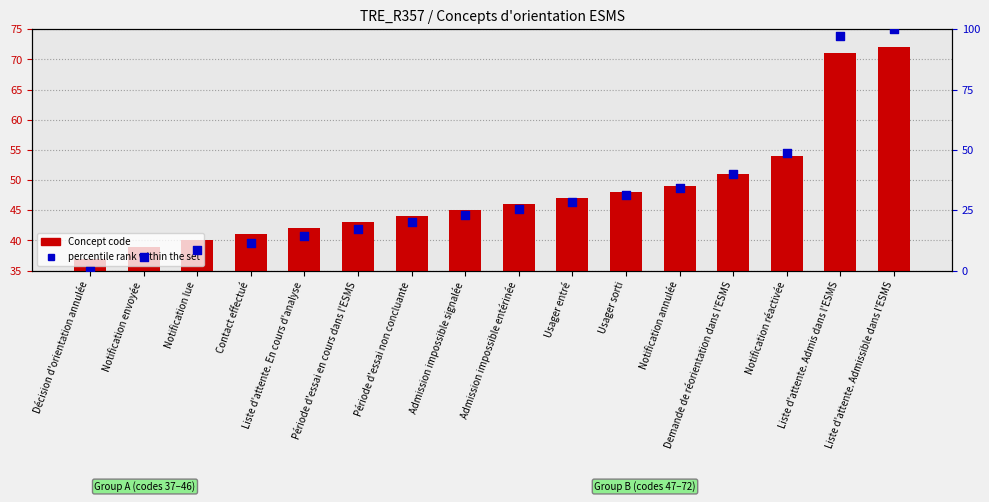

Which series has the largest total across all categories?

Concept code